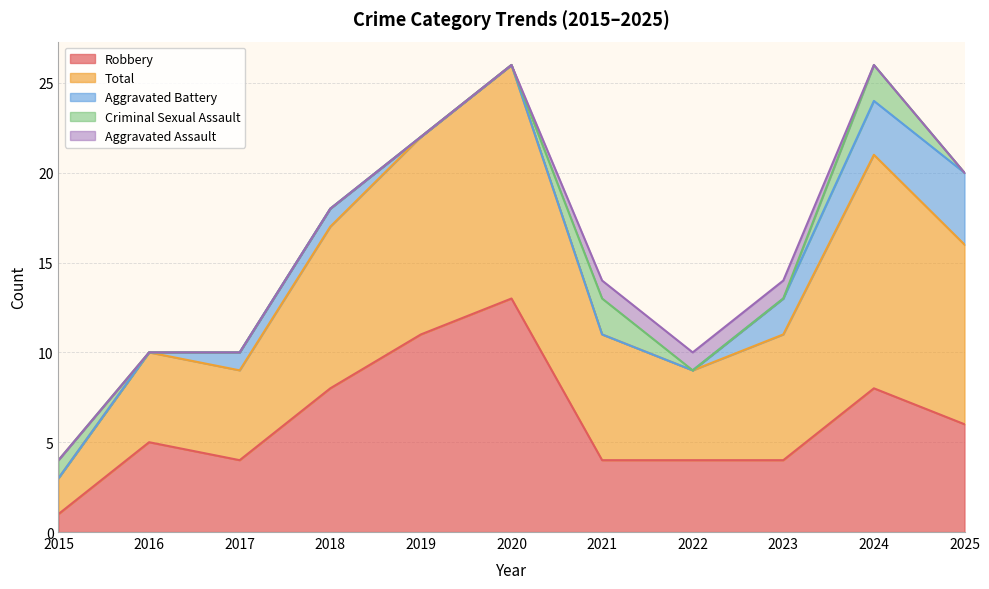

True or false: Criminal Sexual Assault and Robbery intersect in this chart.

False